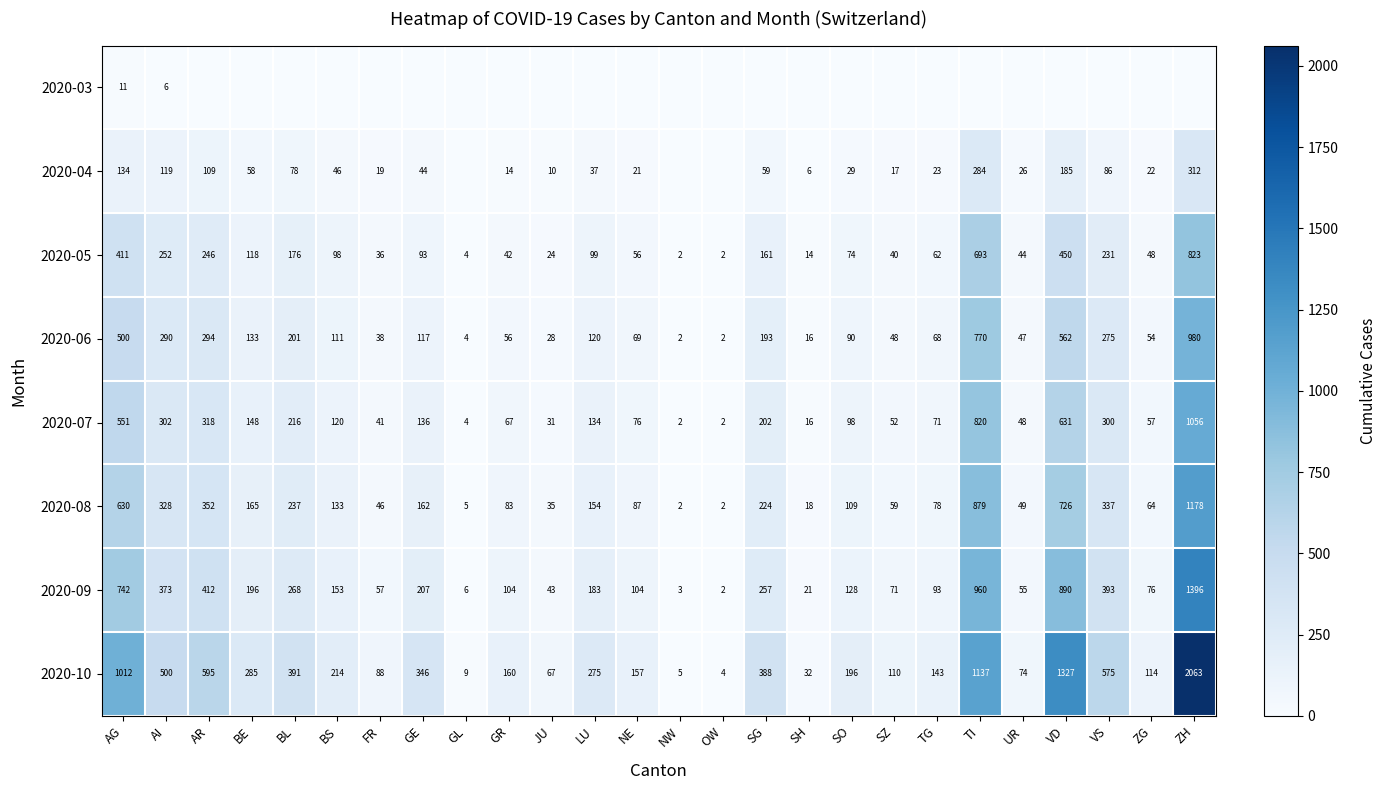

What is the spread (max minus min) of values at OW?

4